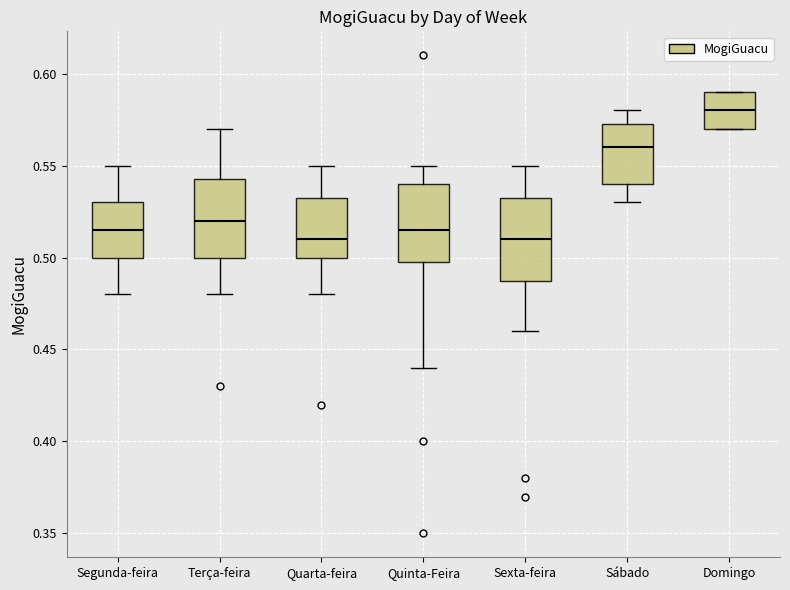

Reading left to right, transcribe this box plot: for each box, give where its median line is, the range the box spans, and where its two whiskers end, as read against the y-axis. The values are not printed on the chart, so give them approximately, as read against the axis.

Segunda-feira: median 0.515, box 0.500 to 0.530, whiskers 0.480 to 0.550
Terça-feira: median 0.520, box 0.500 to 0.545, whiskers 0.480 to 0.570
Quarta-feira: median 0.510, box 0.500 to 0.535, whiskers 0.480 to 0.550
Quinta-Feira: median 0.515, box 0.500 to 0.540, whiskers 0.440 to 0.550
Sexta-feira: median 0.510, box 0.490 to 0.535, whiskers 0.460 to 0.550
Sábado: median 0.560, box 0.540 to 0.575, whiskers 0.530 to 0.580
Domingo: median 0.580, box 0.570 to 0.590, whiskers 0.570 to 0.590